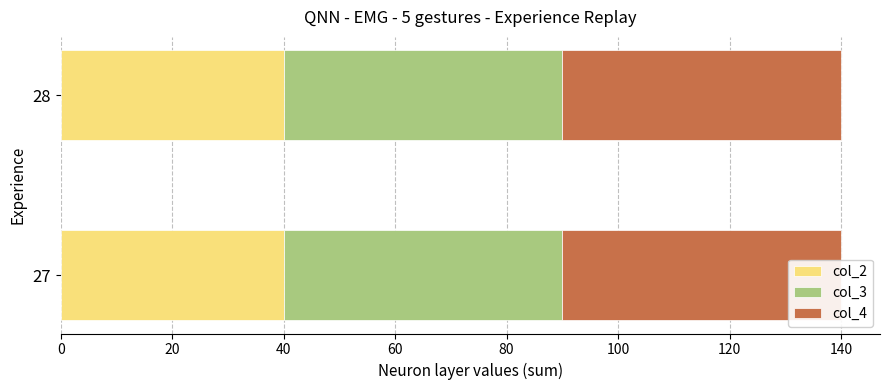

Read the col_4 value at 28.

50